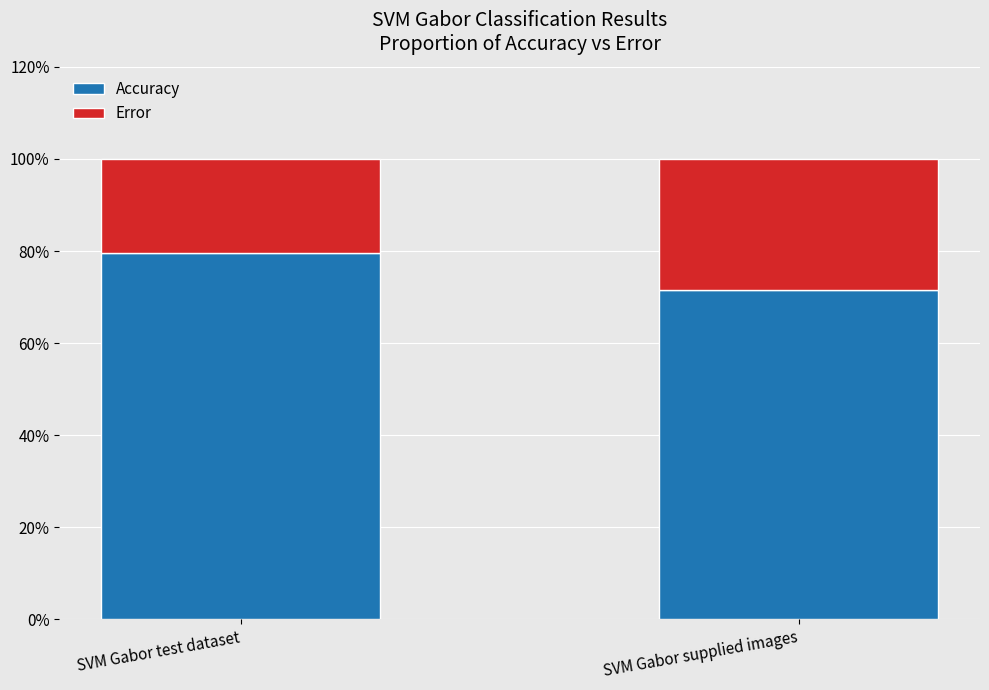

What is the label of the 1st bar from the left?

SVM Gabor test dataset